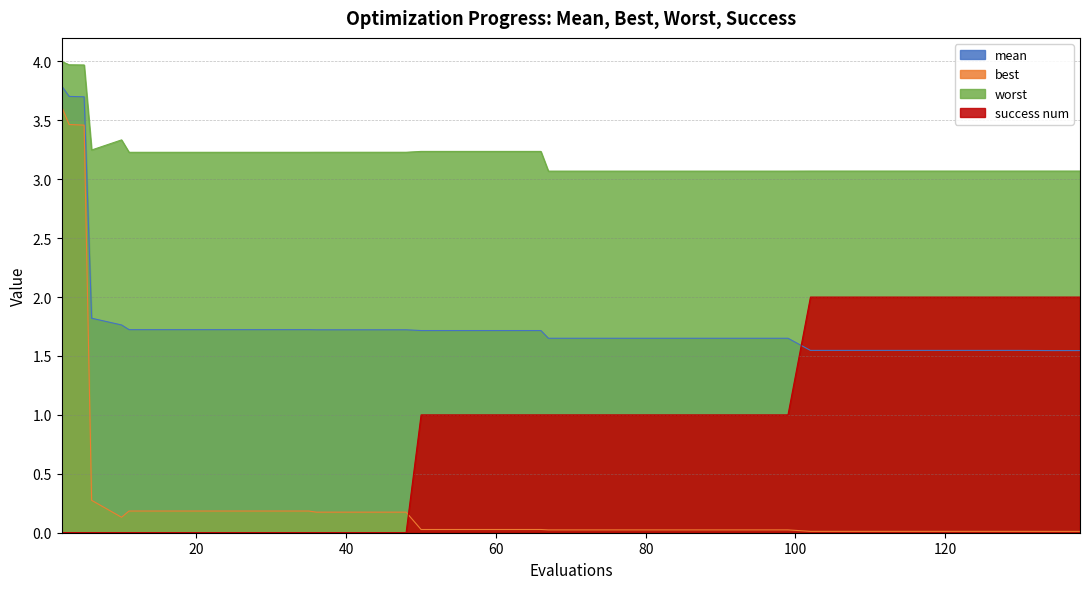

Where is the first local maximum for worst?

10